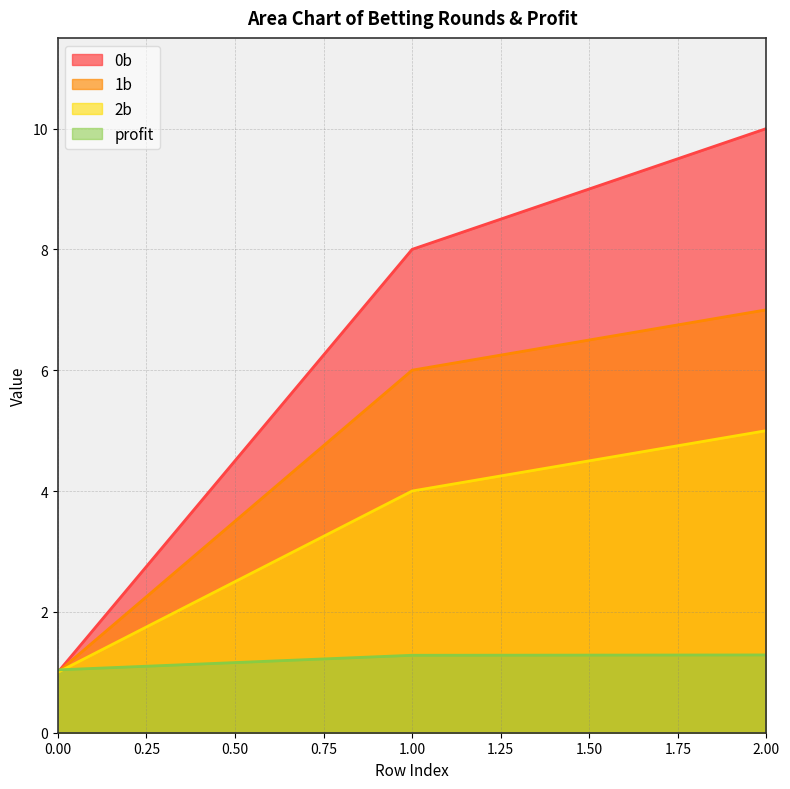

Does the chart display data point markers on the line(s)?

No